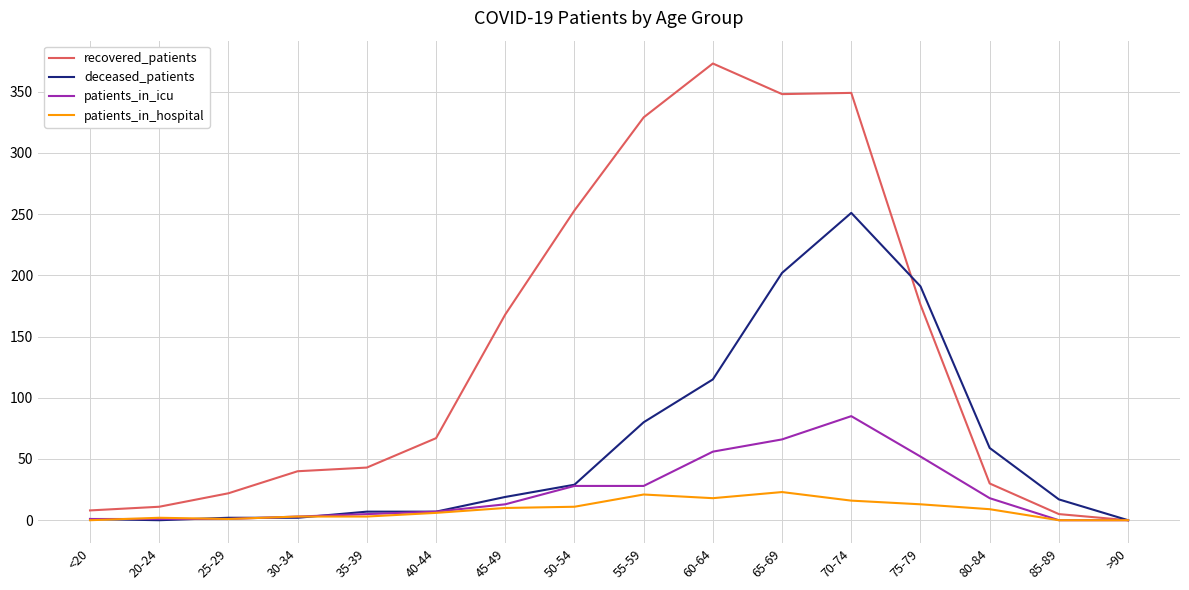

True or false: recovered_patients has a value of 57 at 50-54.

False